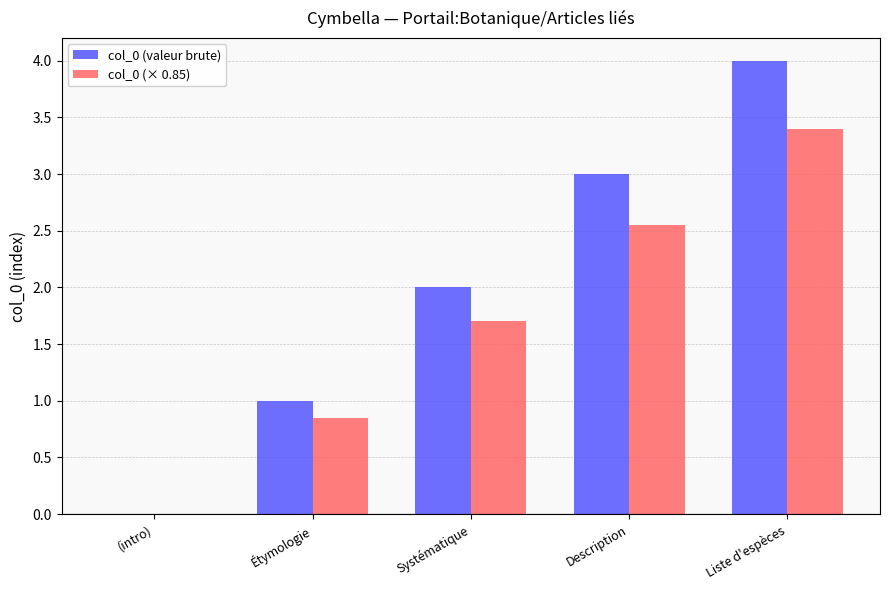

What is the greatest value displayed?

4.0